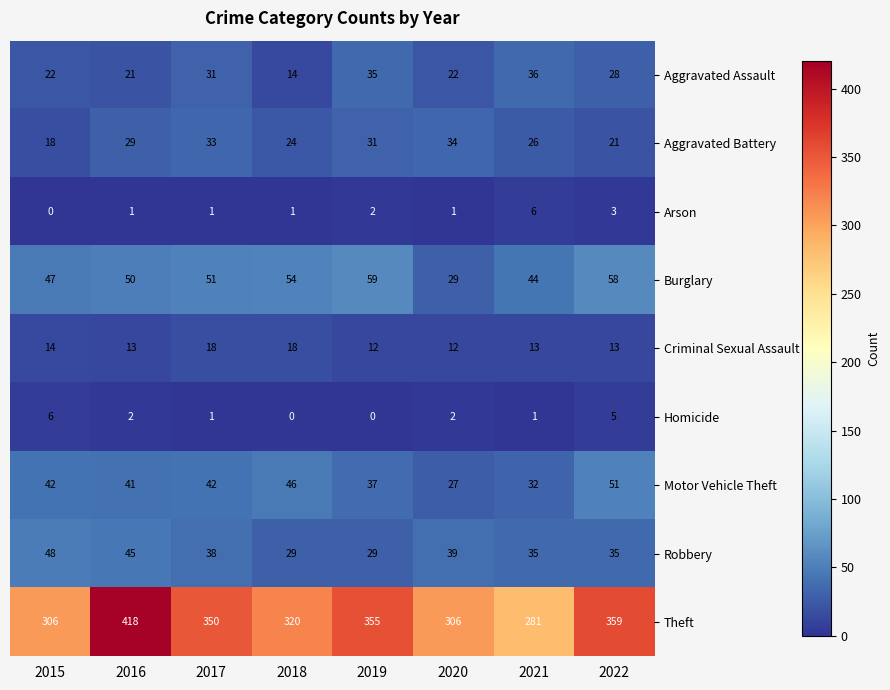

Which series has the largest total across all categories?

Theft